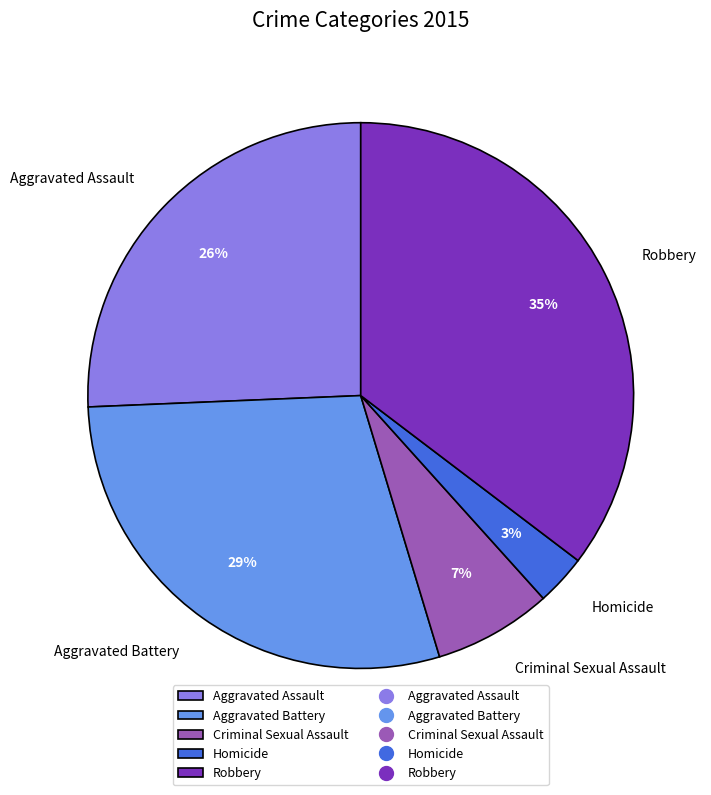

To the nearest percent, what is the difference between the largest and smallest slice percentages?

32%